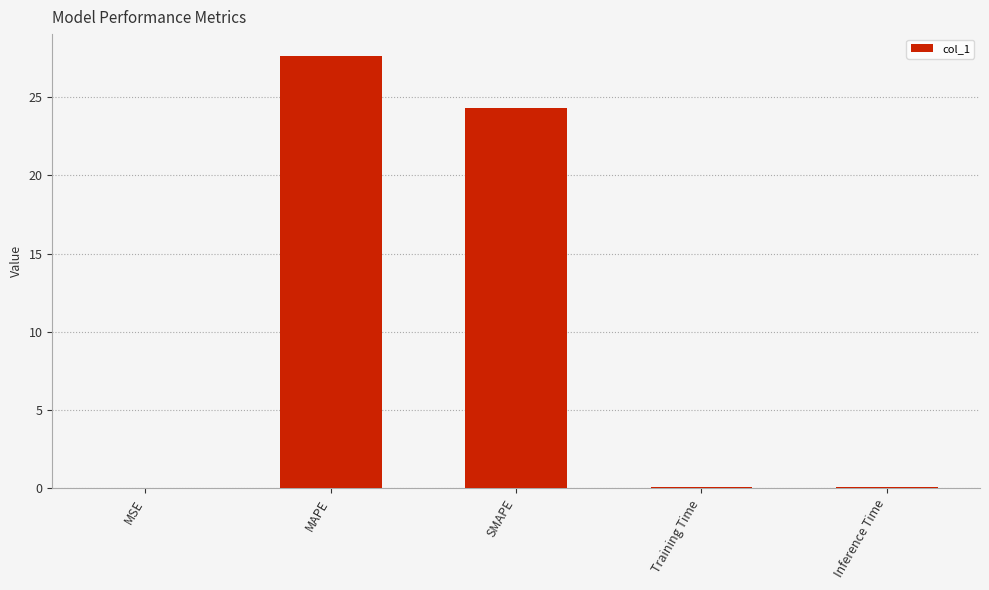

What is the average value?

10.4